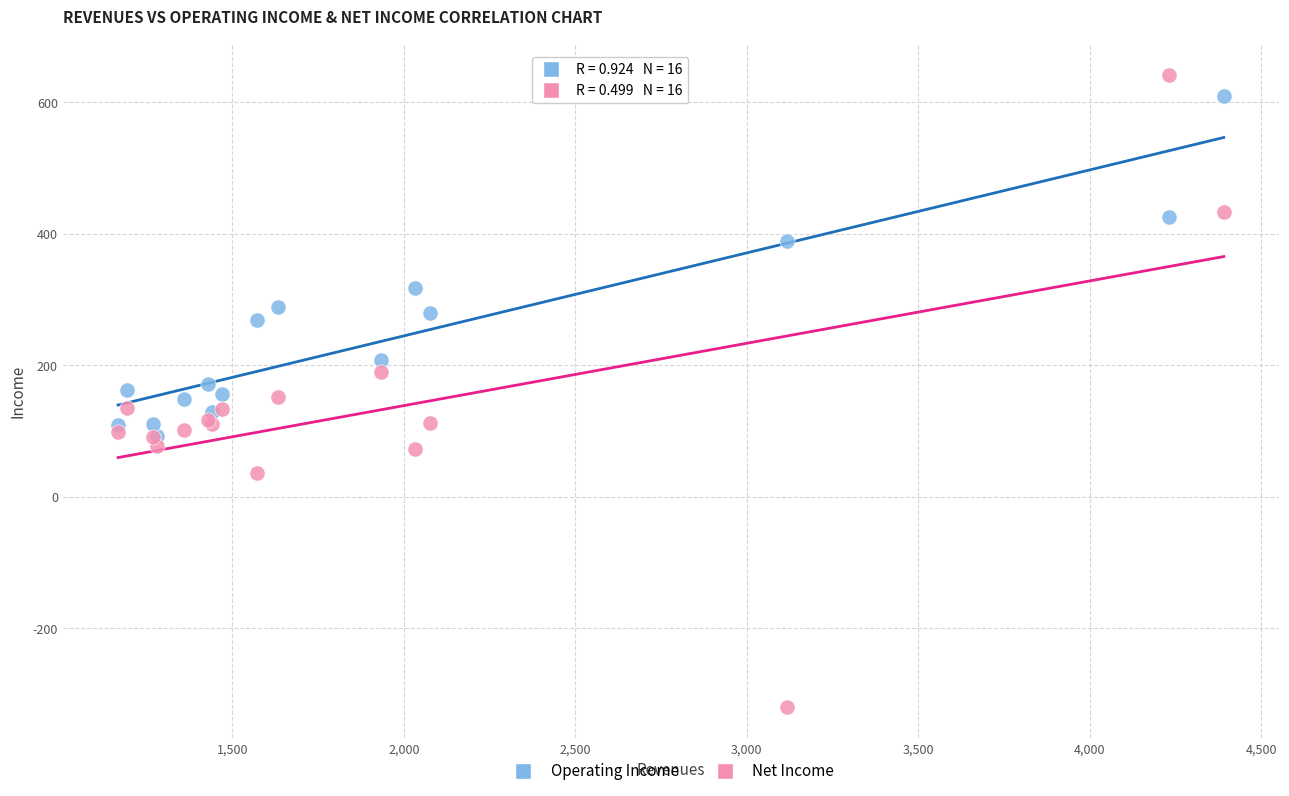

What are all the series names shown in the legend?

Operating Income, Net Income